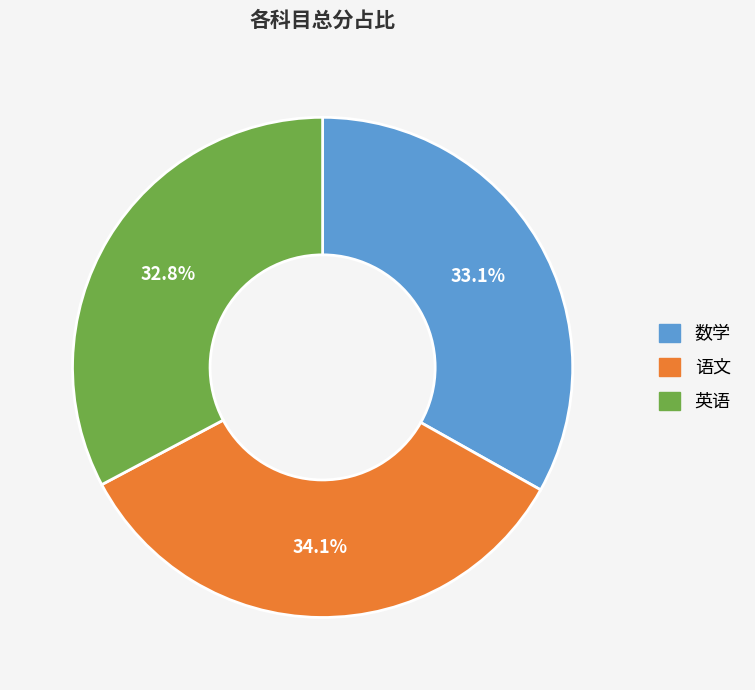

To the nearest percent, what is the difference between the largest and smallest slice percentages?

1%